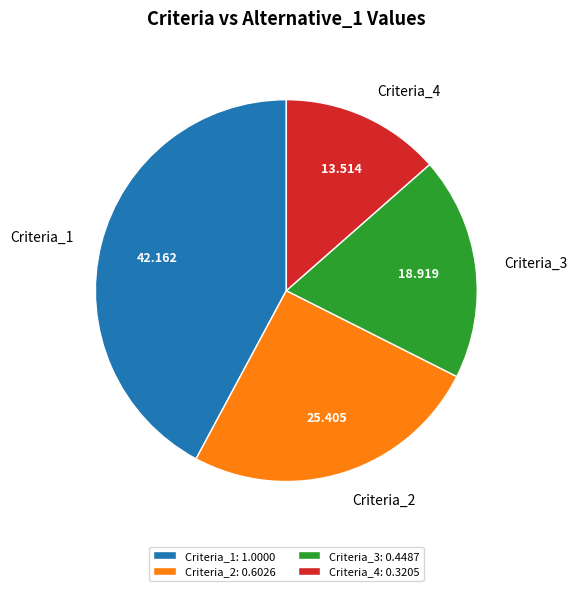

Combined, do Criteria_1 and Criteria_3 account for over 50%?

Yes